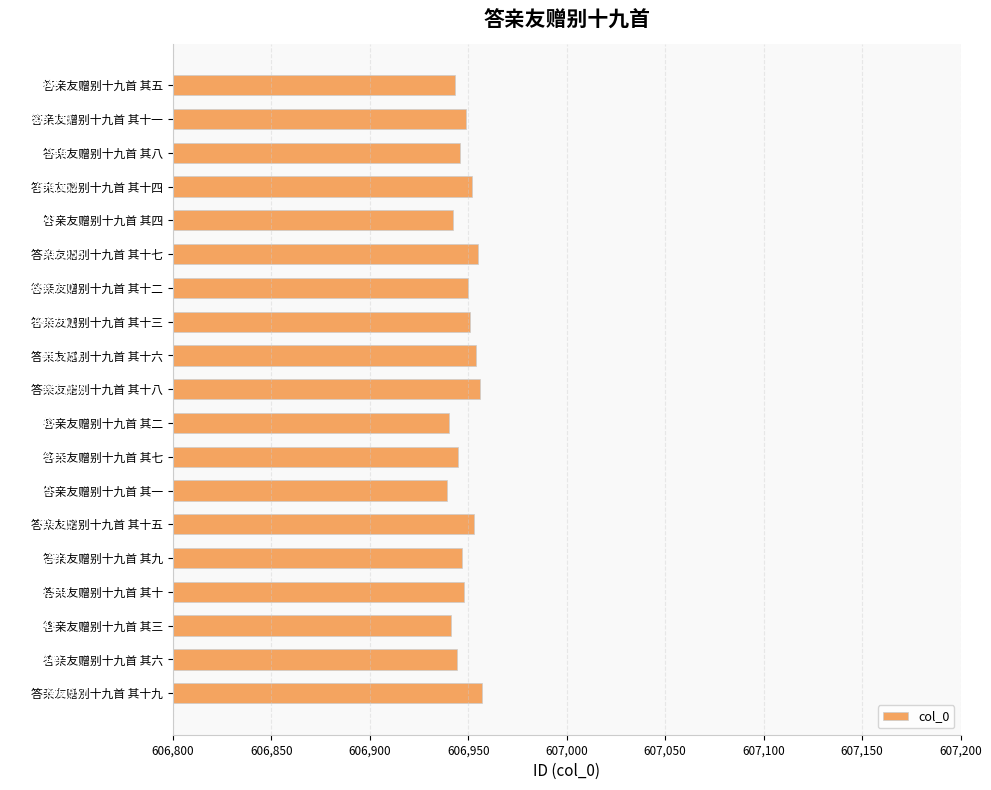

What is the difference between the maximum and minimum values?

18